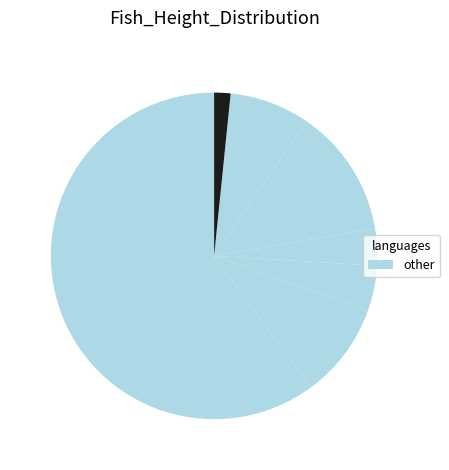

To the nearest percent, what is the average slice percentage?

14%